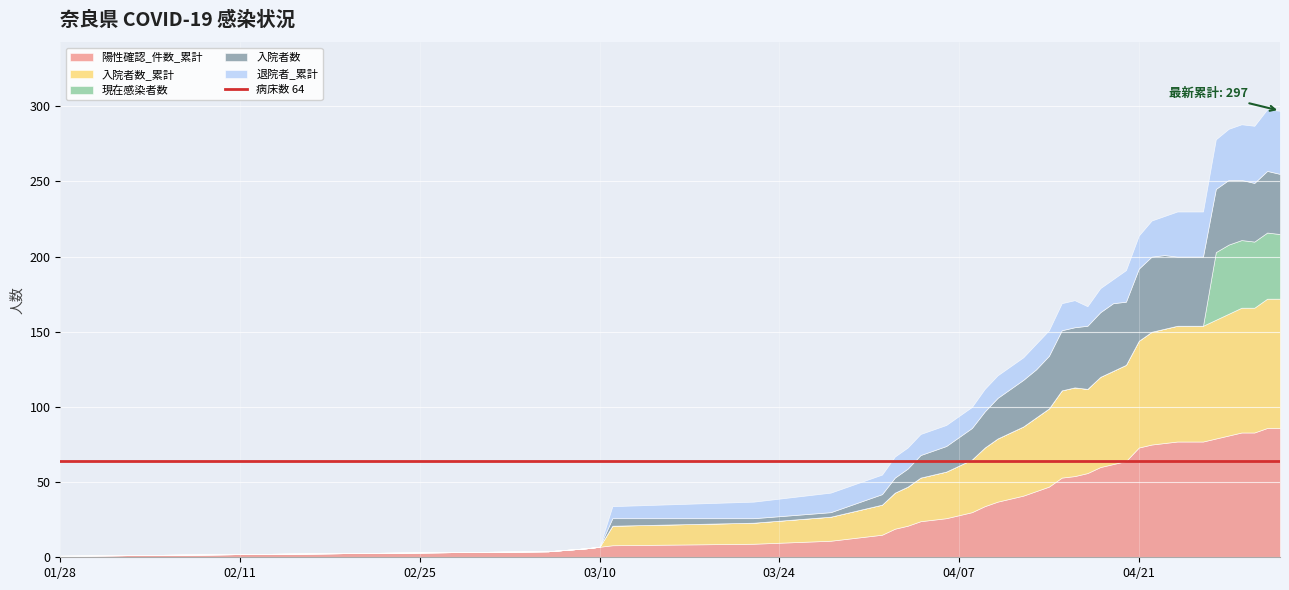

Count the number of data series in this chart.

5